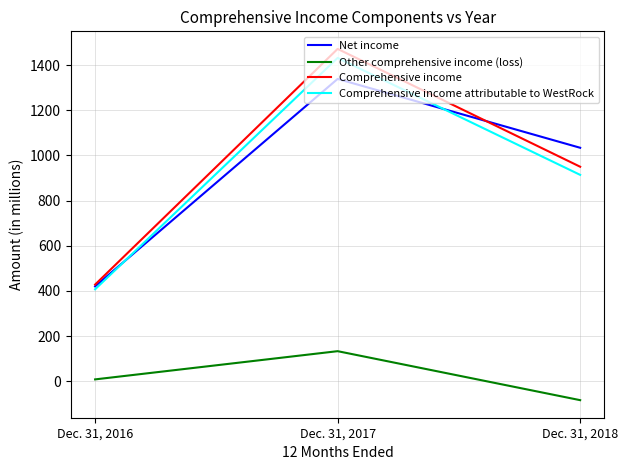

What is the smallest value displayed?

-84